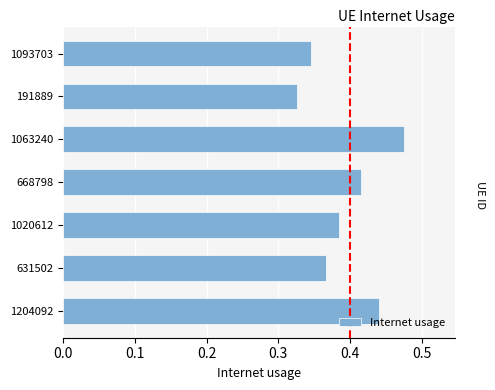

What is the label of the 2nd bar from the top?

191889